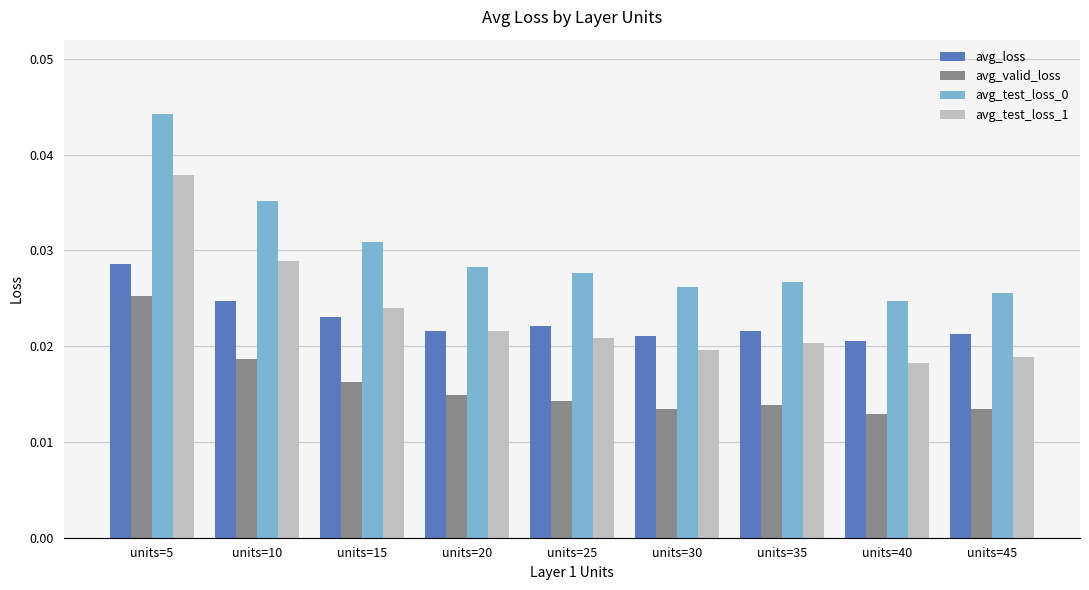

At which label does avg_test_loss_0 reach its peak?

units=5